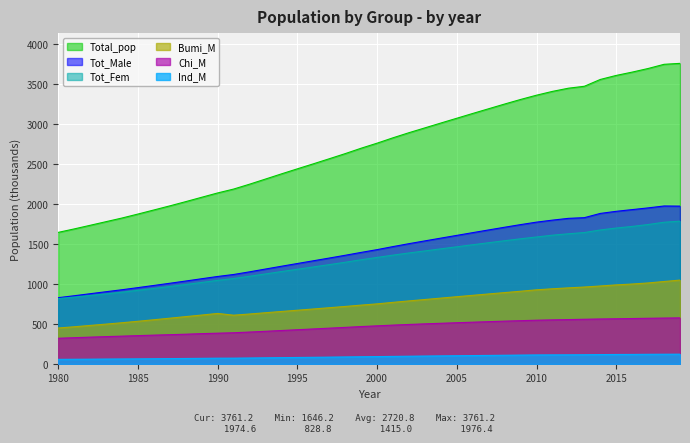

True or false: Total_pop has more than 2 interior local peaks.

False